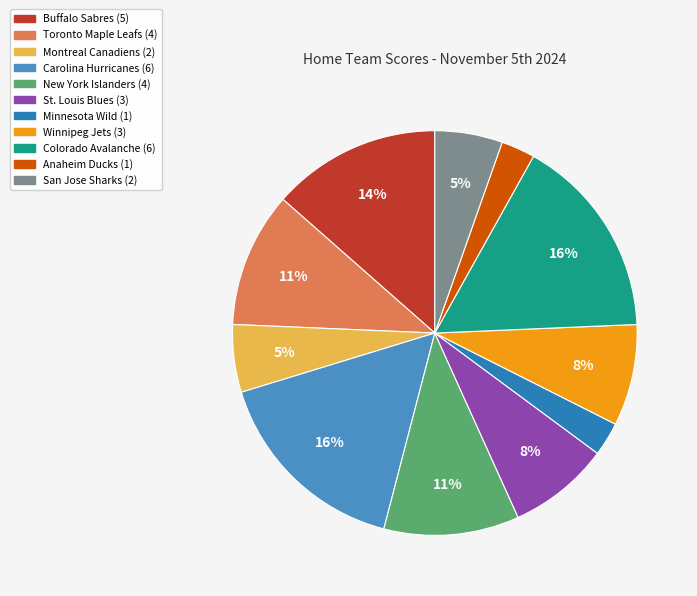

What percentage is NOT represented by St. Louis Blues?

91.9%